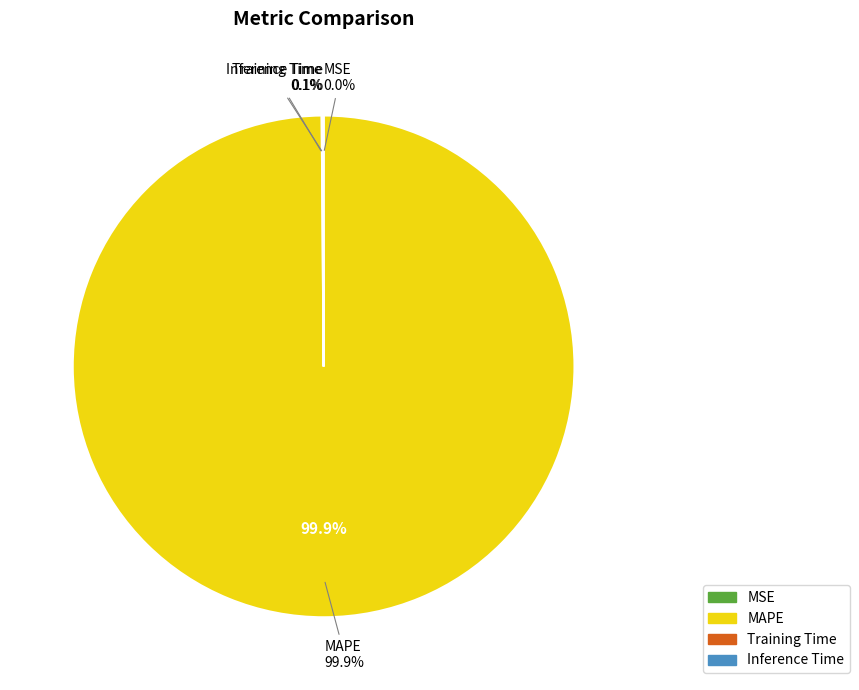

What is the smallest slice in the pie chart?

MSE